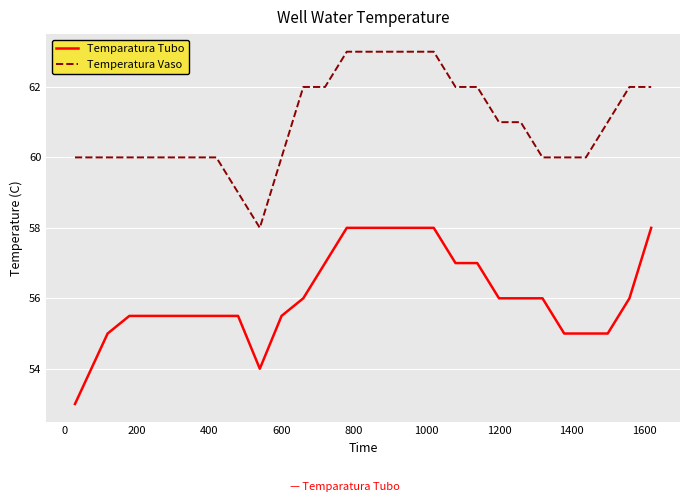

List the series in order of their peak value, lowest first.

Temparatura Tubo, Temperatura Vaso